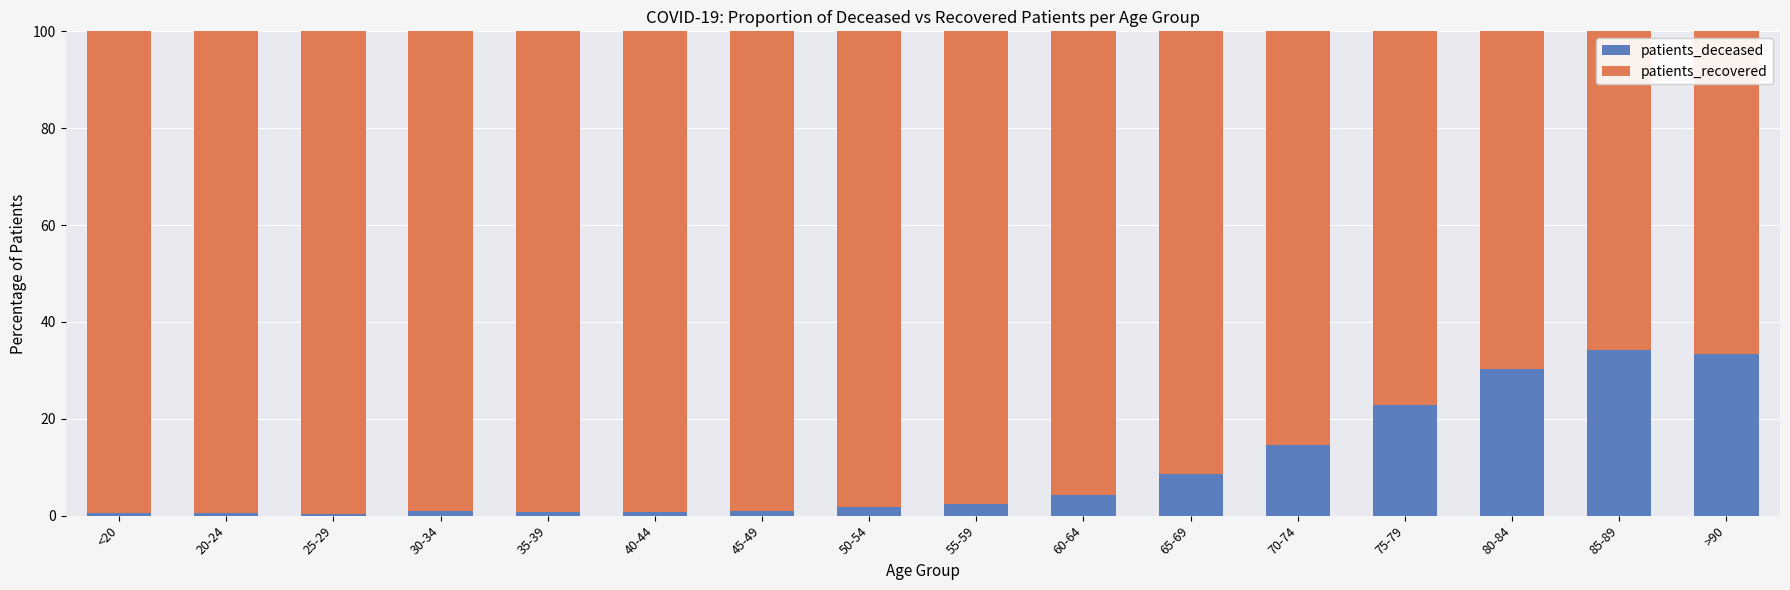

The patients_deceased series shows 18.2 at 85-89. True or false?

False